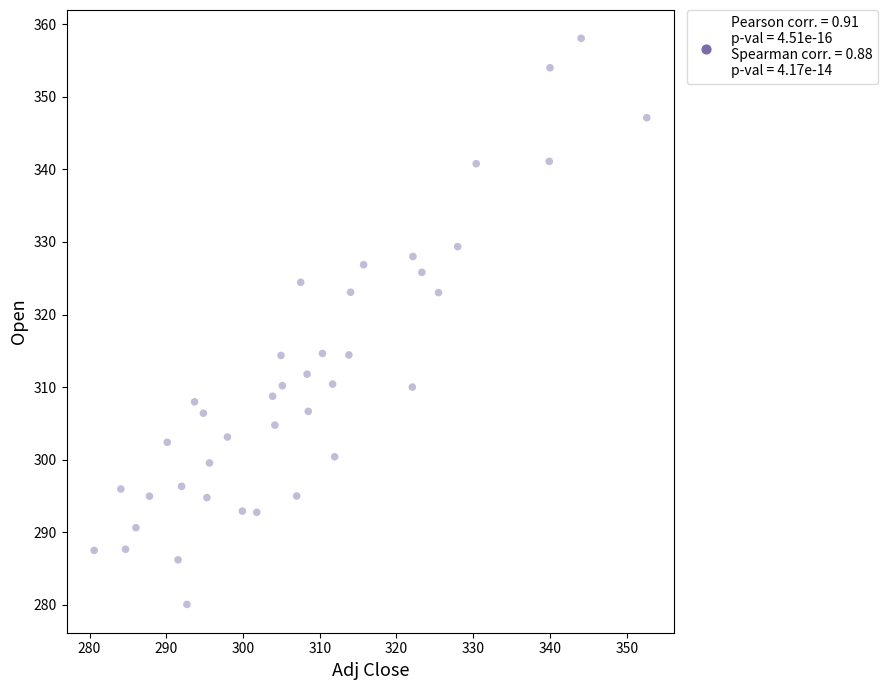

What is the range of Y values (max minus min)?

78.0